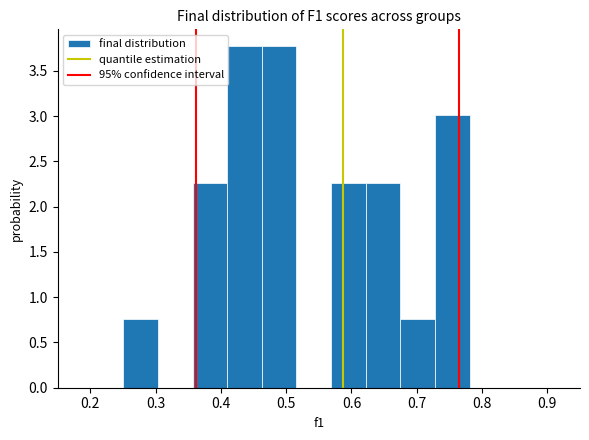

What is the height of the bar covering 0.62 to 0.67 on the x-axis? Neither the bar edges nor the heights are printed on the chart, so give them approximately, as read against the axes.

2.25